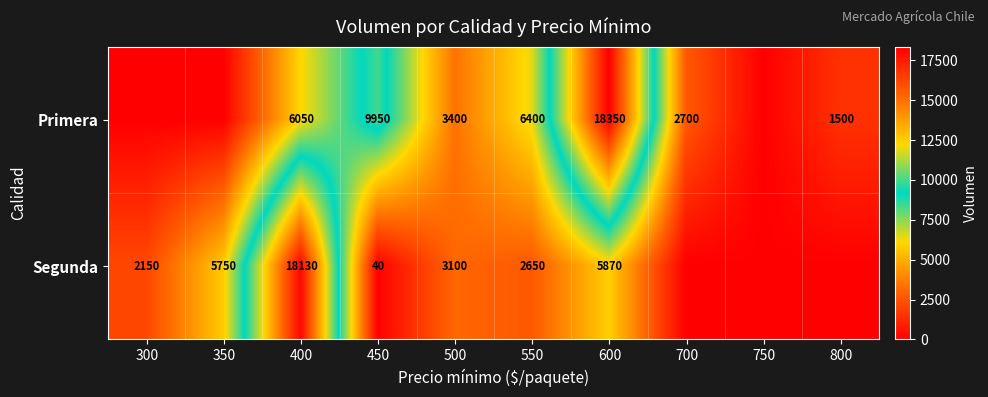

Is it true that Primera equals 8208 at 400?

False